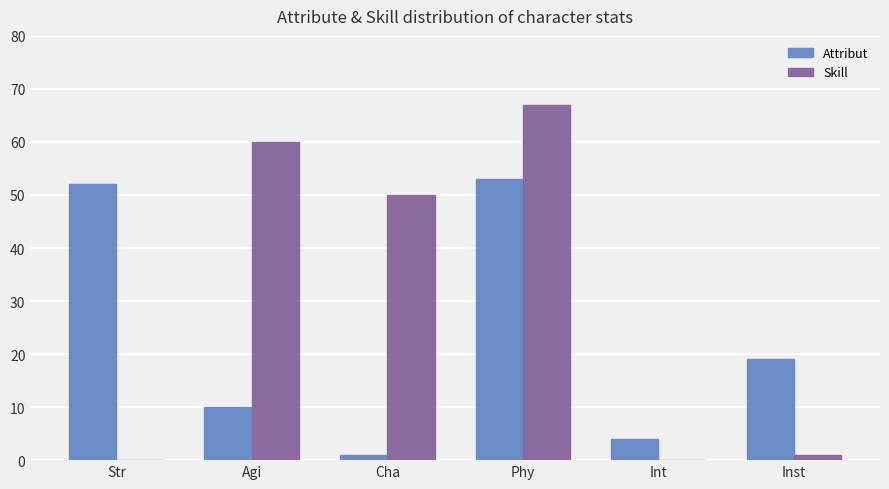

Where is Skill nearest to the value 33?

Cha